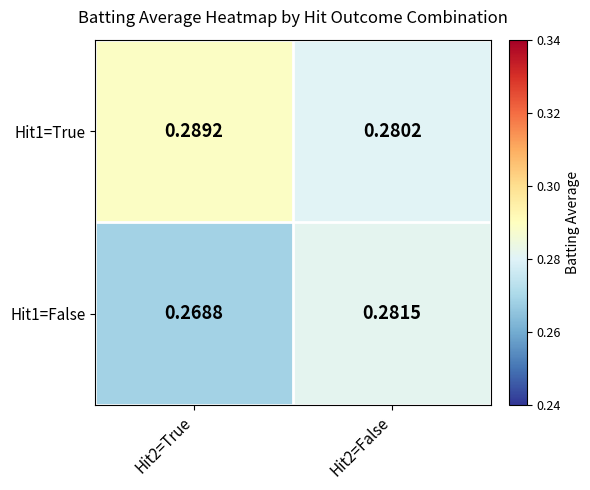

Is the value of Hit1=True at Hit2=False greater than the value of Hit1=False at Hit2=True?

Yes